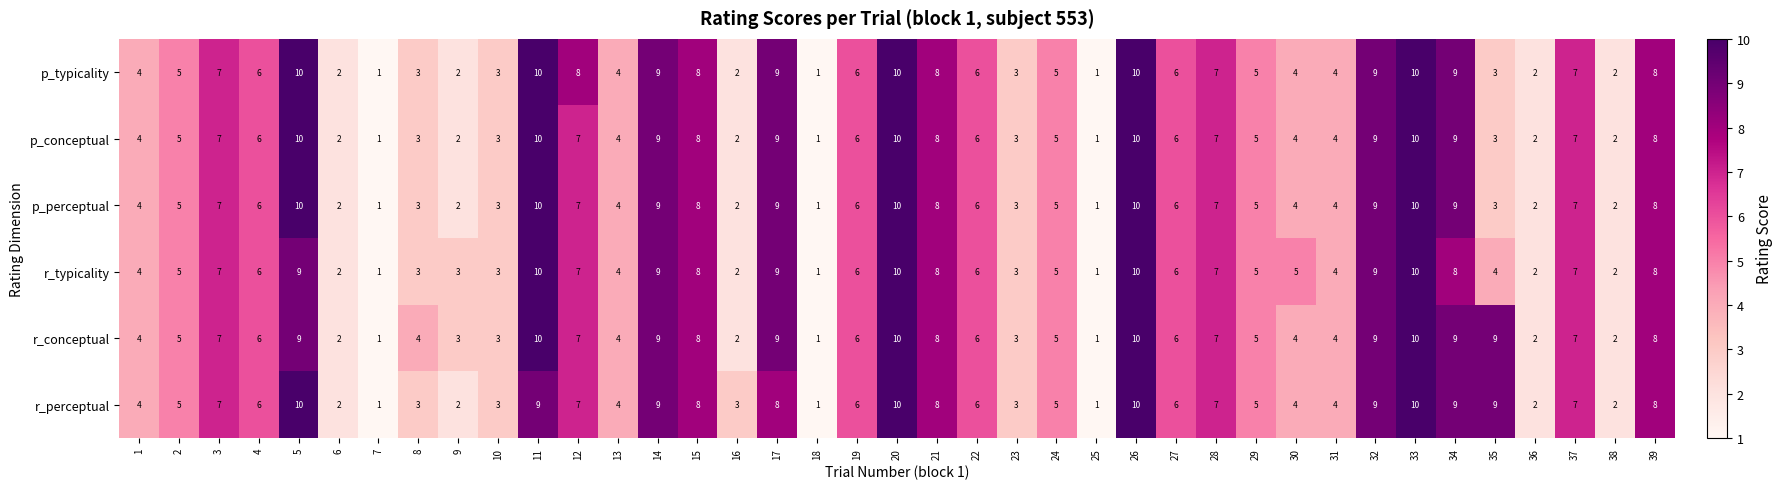

What value does the r_conceptual series have at 31?

4